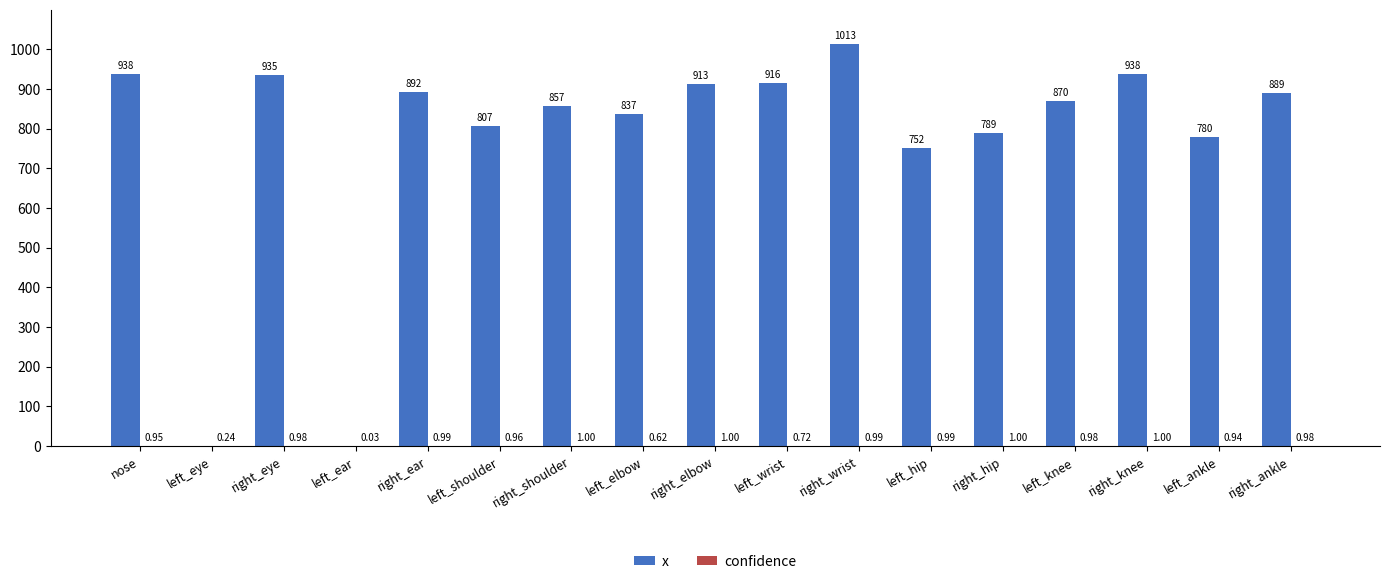

At which category is the sum across all series the highest?

right_wrist